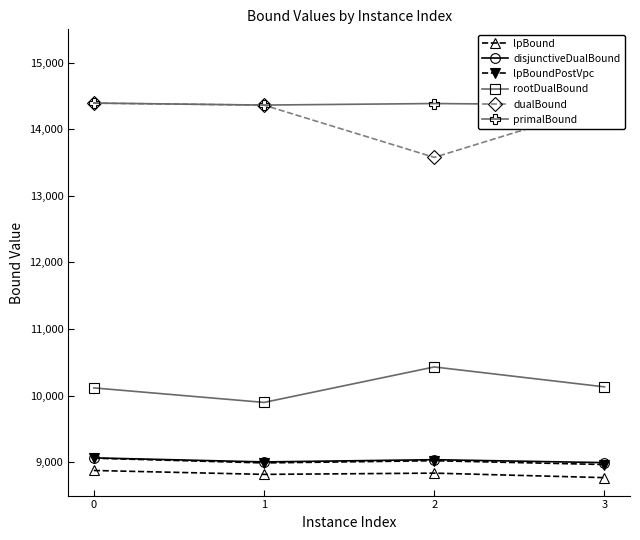

What is the maximum value for disjunctiveDualBound?

9066.3